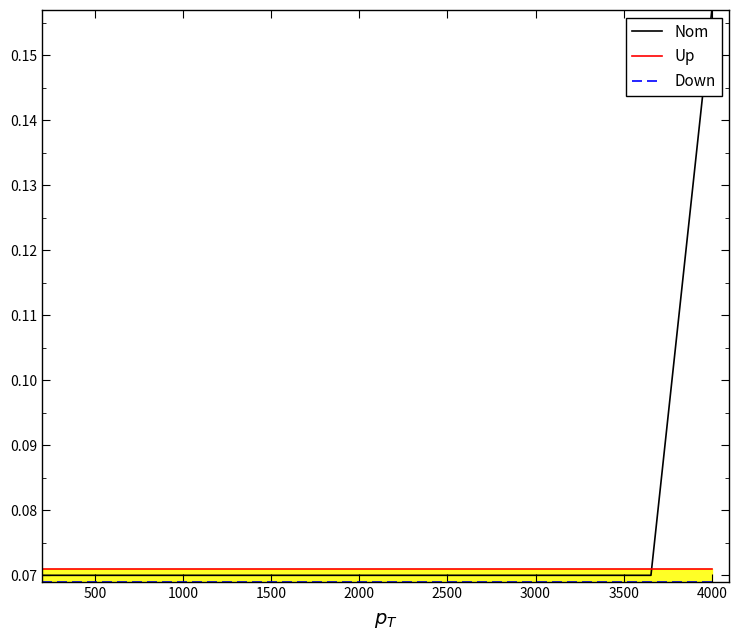

Where is Up nearest to the value 0?

500